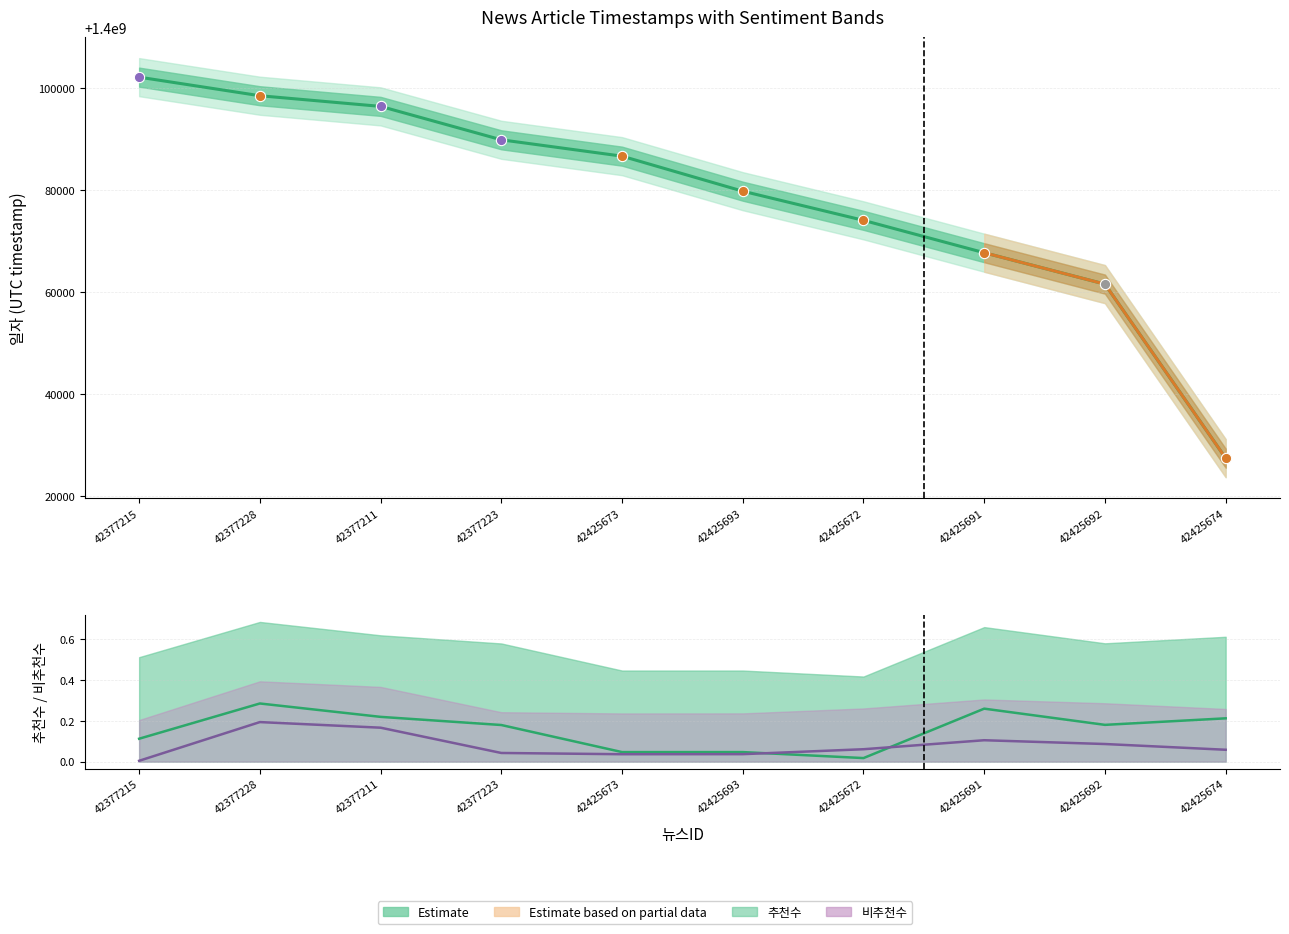

Is the value of 비추천수 line at 42425672 greater than the value of Estimate at 42377228?

No